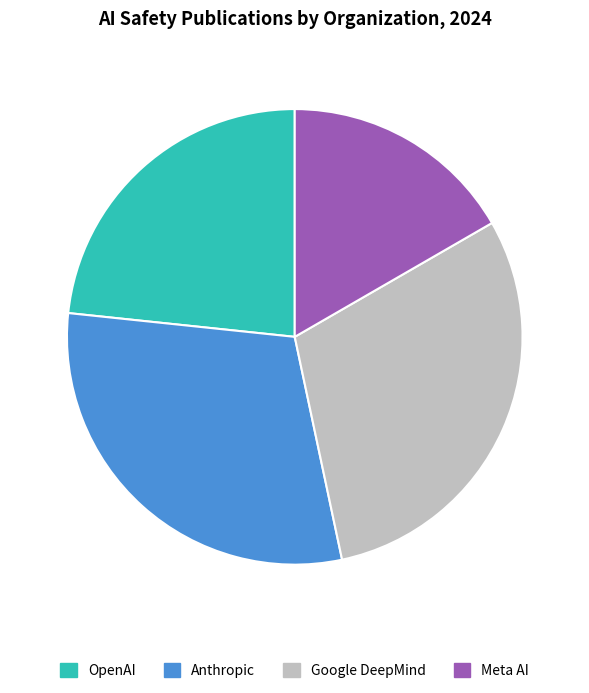

Combined, do Meta AI and Google DeepMind account for over 50%?

No